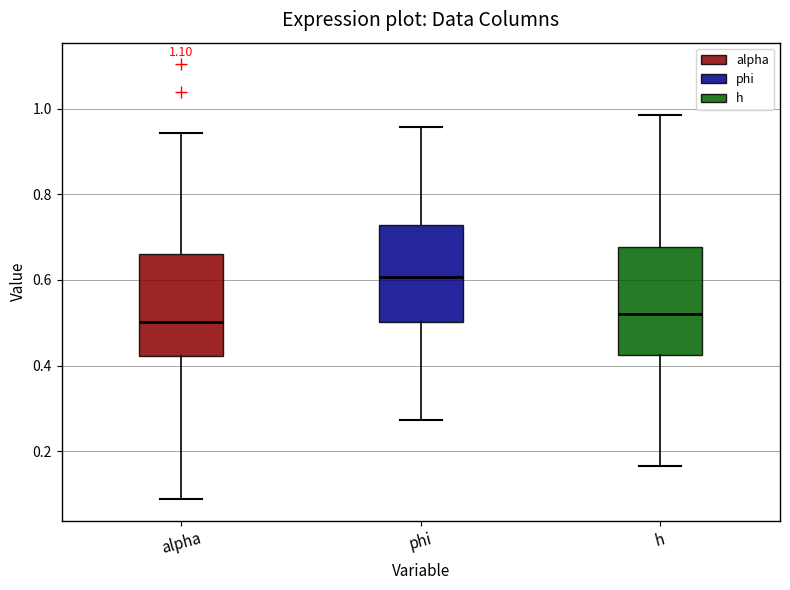

Reading left to right, read every box against the y-axis: the position of its median line, the range the box covers, and the ends of its whiskers. The values are not printed on the chart, so give them approximately, as read against the axis.

alpha: median 0.50, box 0.42 to 0.66, whiskers 0.08 to 0.94
phi: median 0.60, box 0.50 to 0.72, whiskers 0.28 to 0.96
h: median 0.52, box 0.42 to 0.68, whiskers 0.16 to 0.98